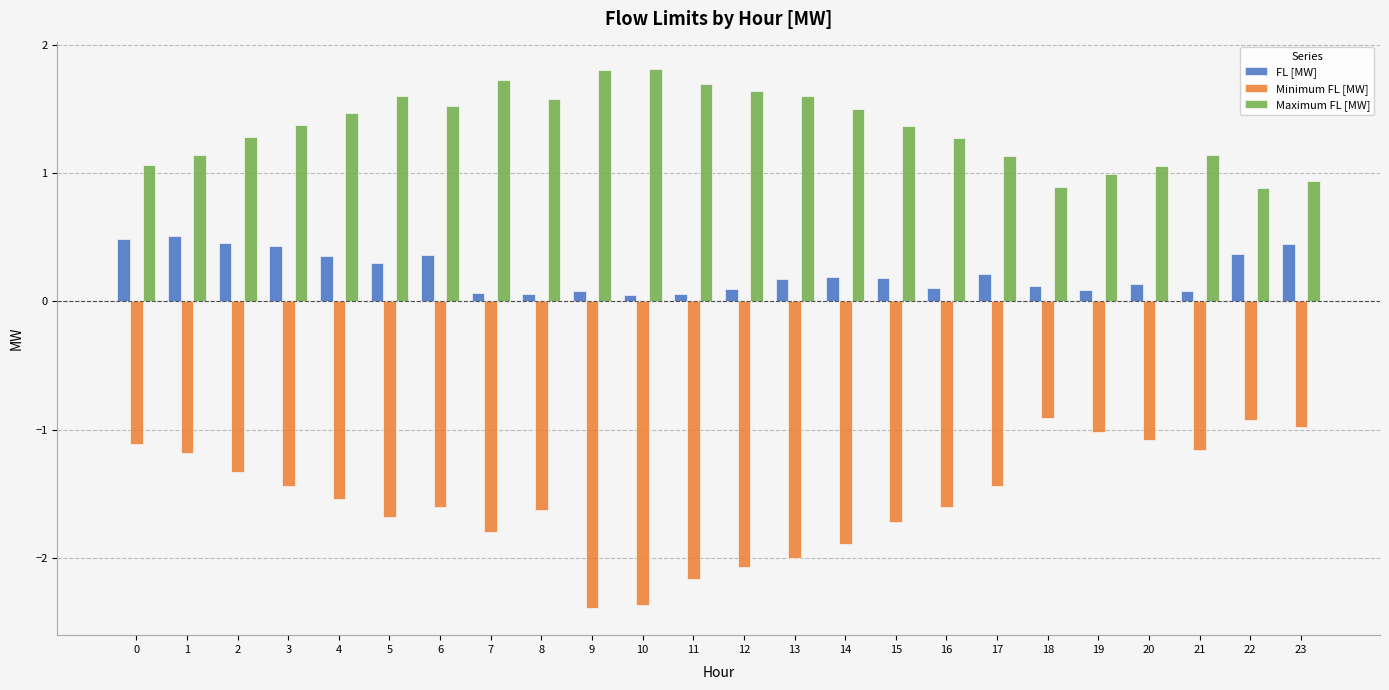

At which label does Minimum FL [MW] first exceed -1?

18